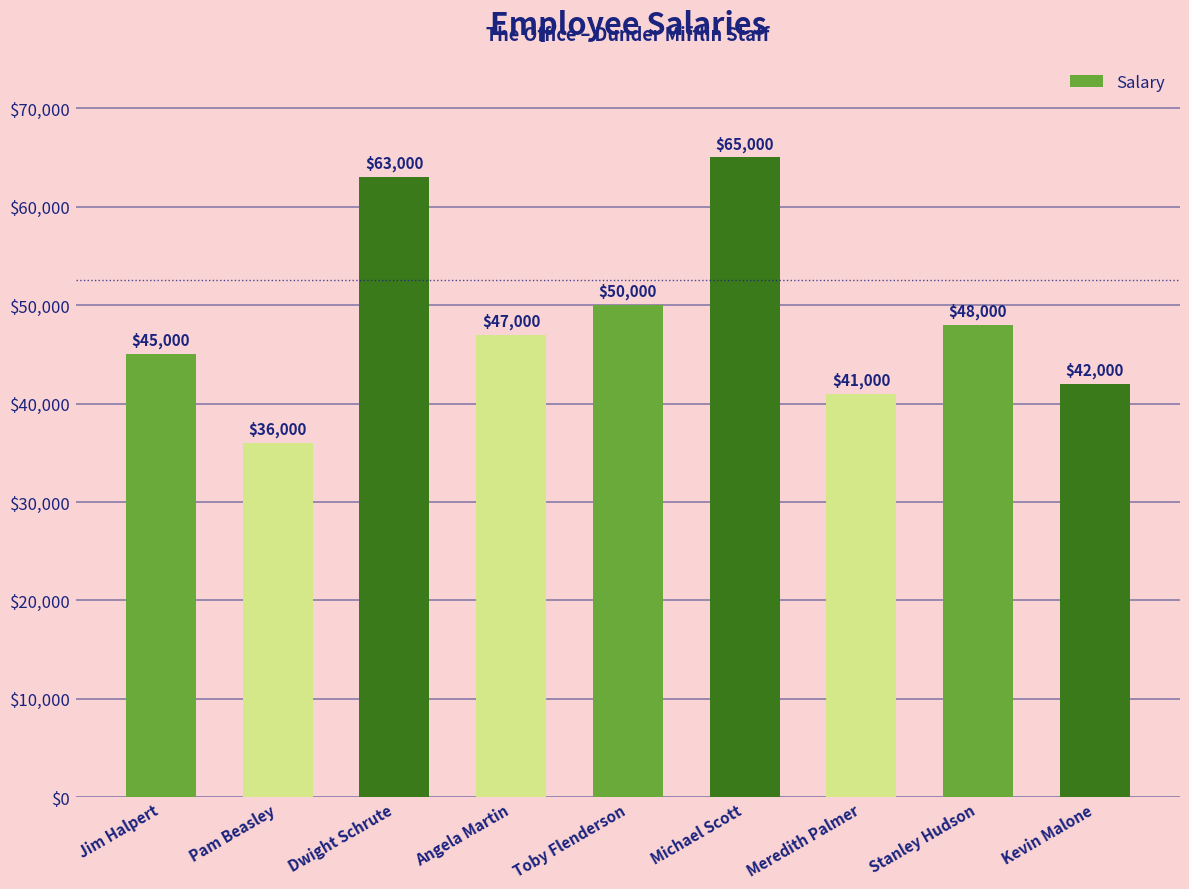

What is the sum of all values?

437000